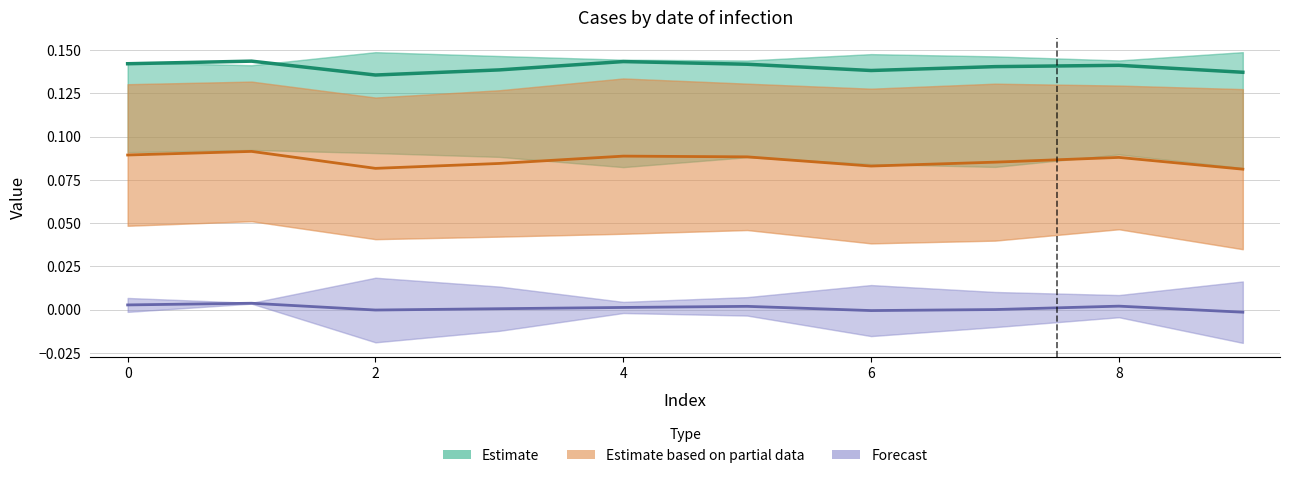

At which label is Forecast closest to 0?

7